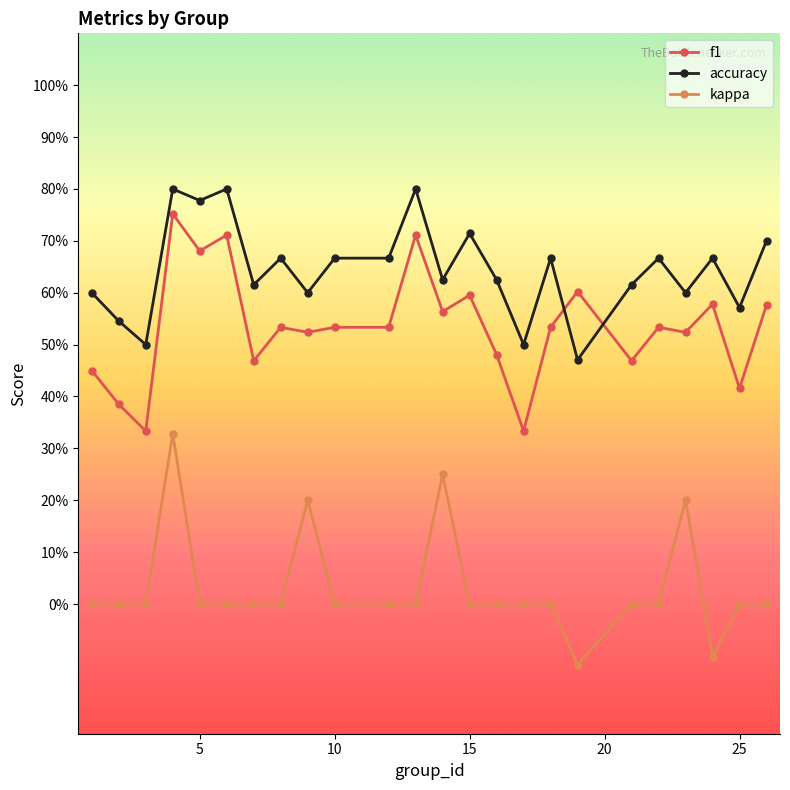

List the series in order of their overall mean, highest first.

accuracy, f1, kappa